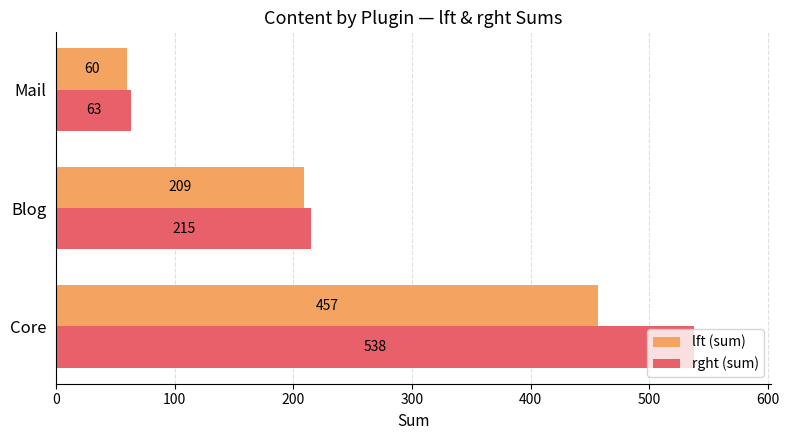

List the labels in order of rght (sum) value, largest first.

Core, Blog, Mail